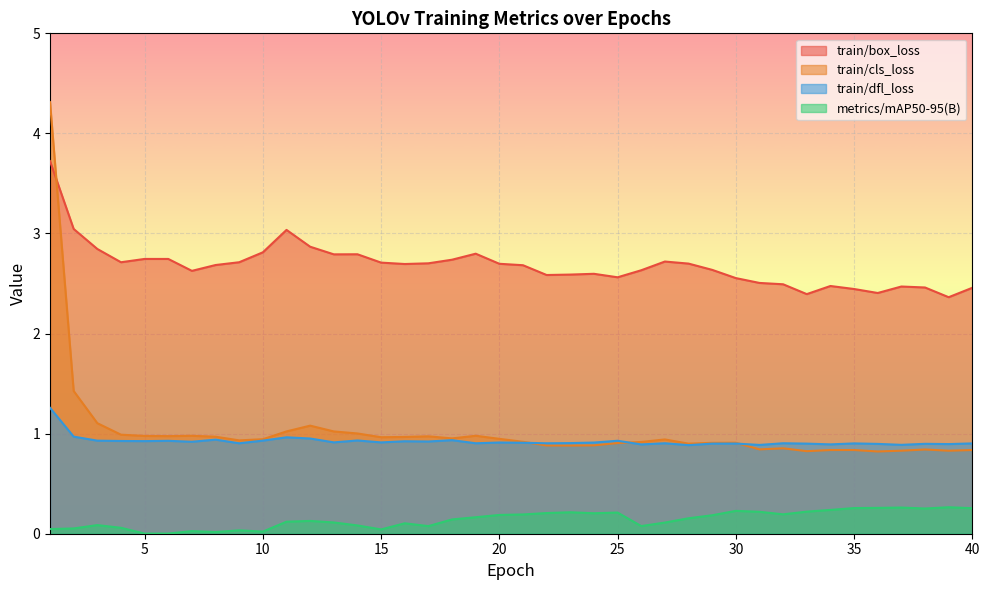

Which series has the largest total across all categories?

train/box_loss